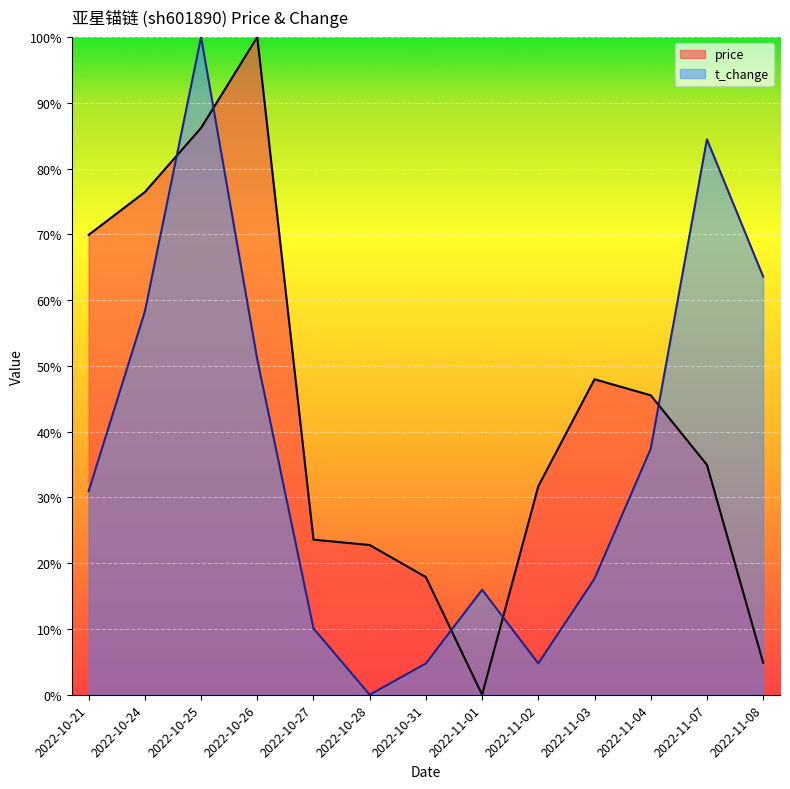

Reading left to right, extract all data points from this chart.

price: 2022-10-21=0.7	2022-10-24=0.8	2022-10-25=0.9	2022-10-26=1.0	2022-10-27=0.2	2022-10-28=0.2	2022-10-31=0.2	2022-11-01=0.0	2022-11-02=0.3	2022-11-03=0.5	2022-11-04=0.5	2022-11-07=0.3	2022-11-08=0.0
t_change: 2022-10-21=0.3	2022-10-24=0.6	2022-10-25=1.0	2022-10-26=0.5	2022-10-27=0.1	2022-10-28=0.0	2022-10-31=0.0	2022-11-01=0.2	2022-11-02=0.0	2022-11-03=0.2	2022-11-04=0.4	2022-11-07=0.8	2022-11-08=0.6